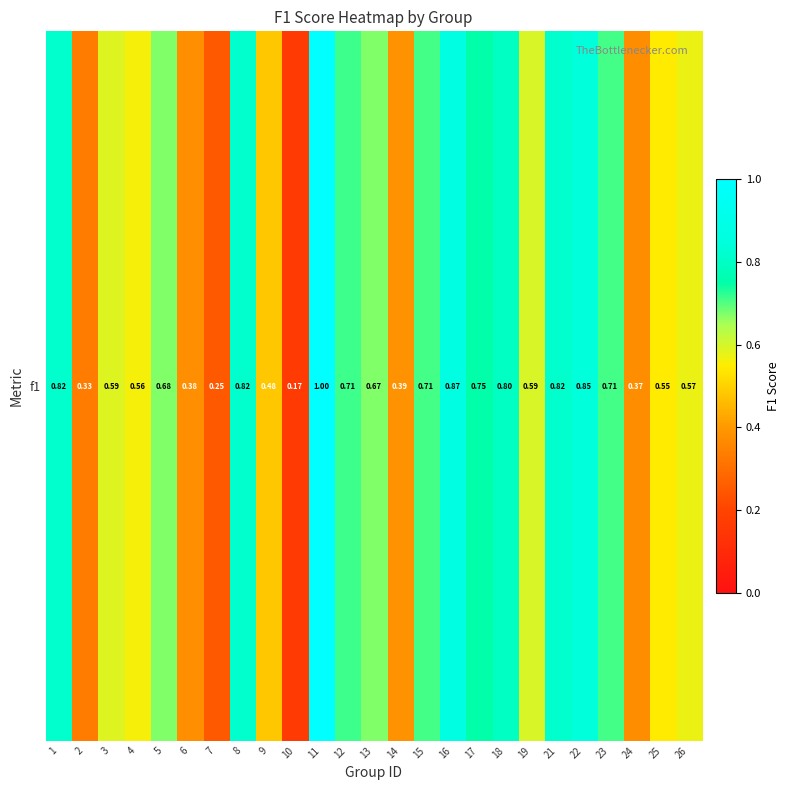

The value at 24 is 0.4. True or false?

True